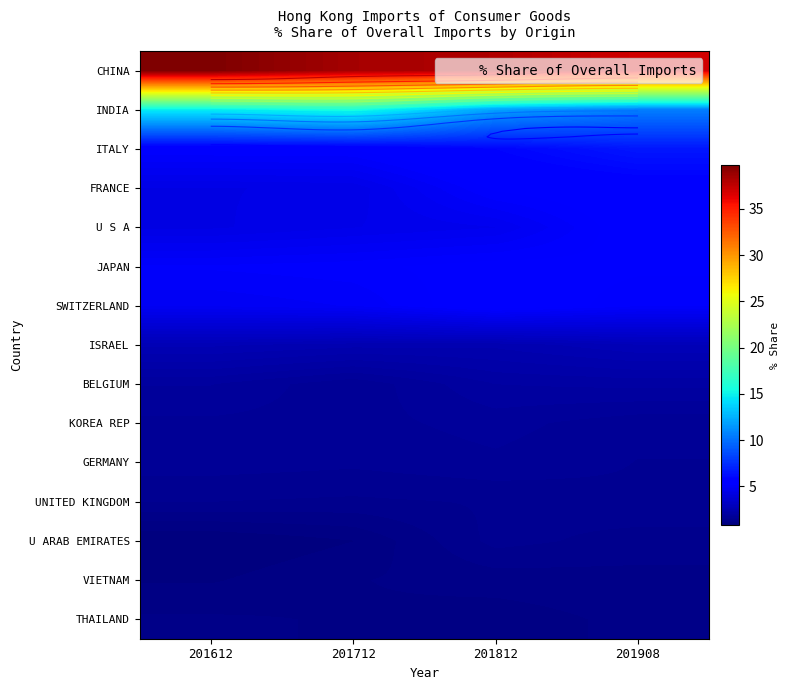

What is the total value across all series at 201812?

90.0